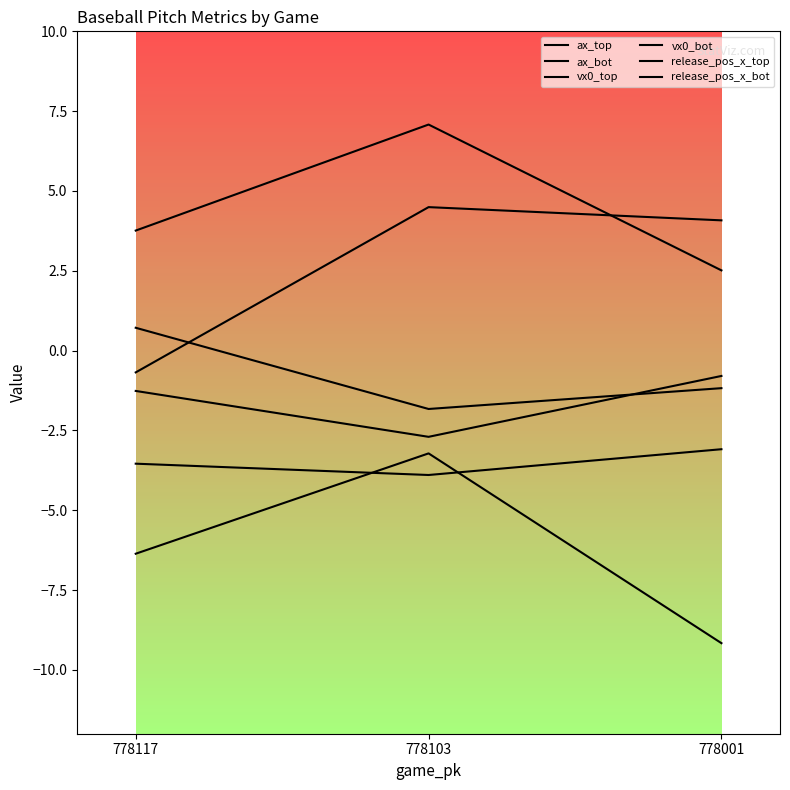

How many lines are shown in the chart?

6